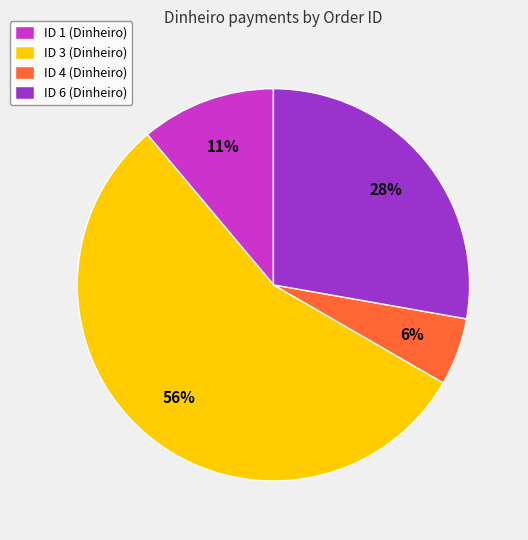

Count the number of slices in the pie.

4